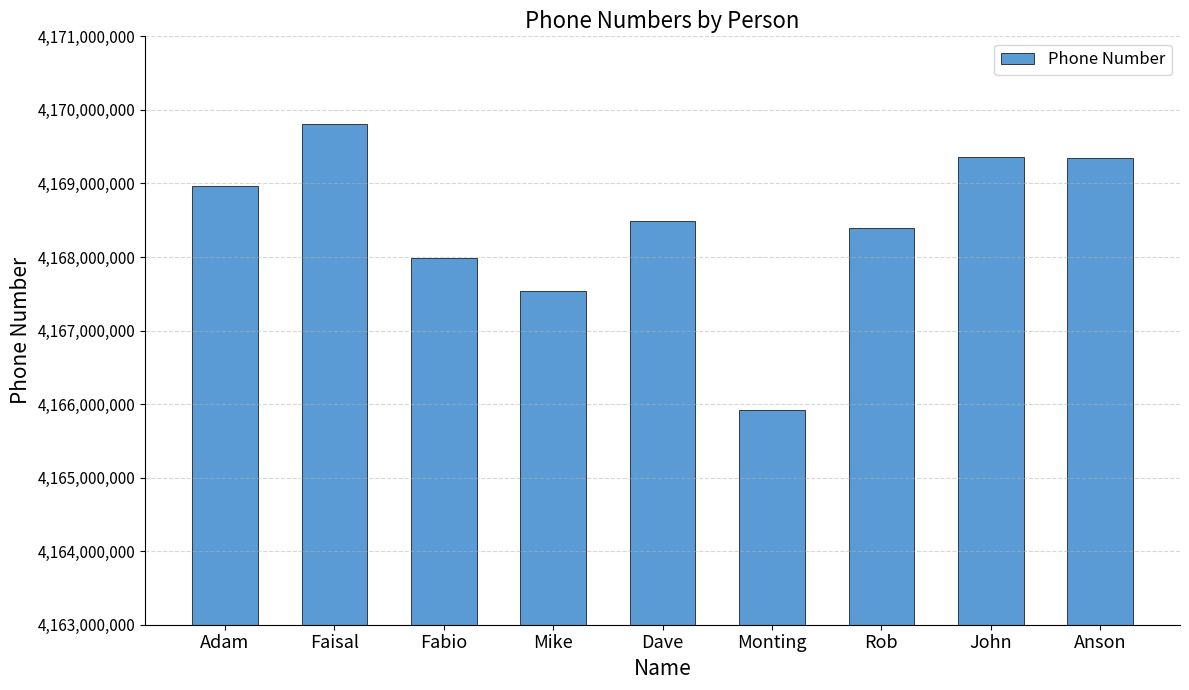

What position from the left is Fabio?

3